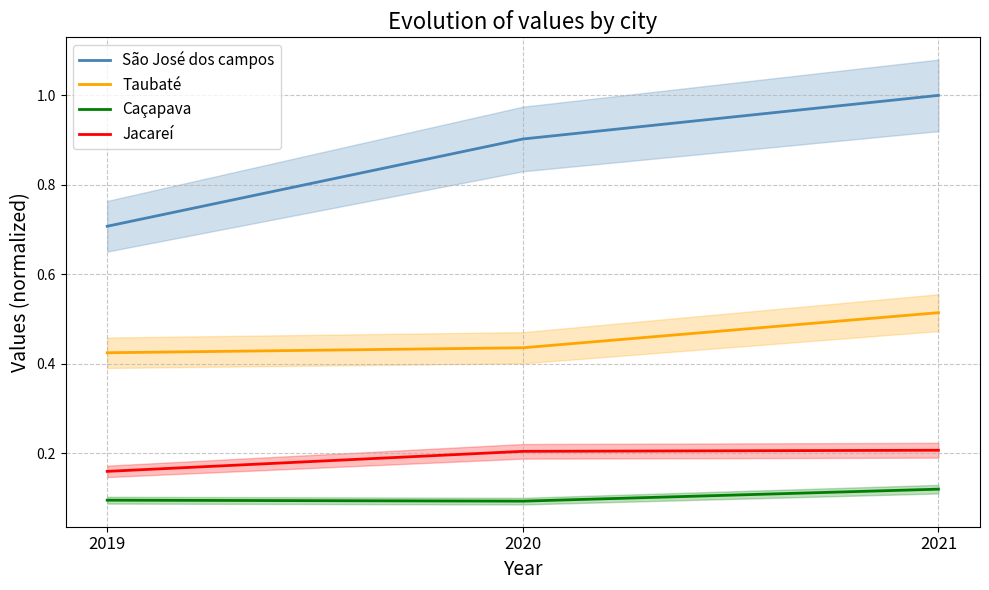

Which series changed the most between 2019 and 2021?

São José dos campos